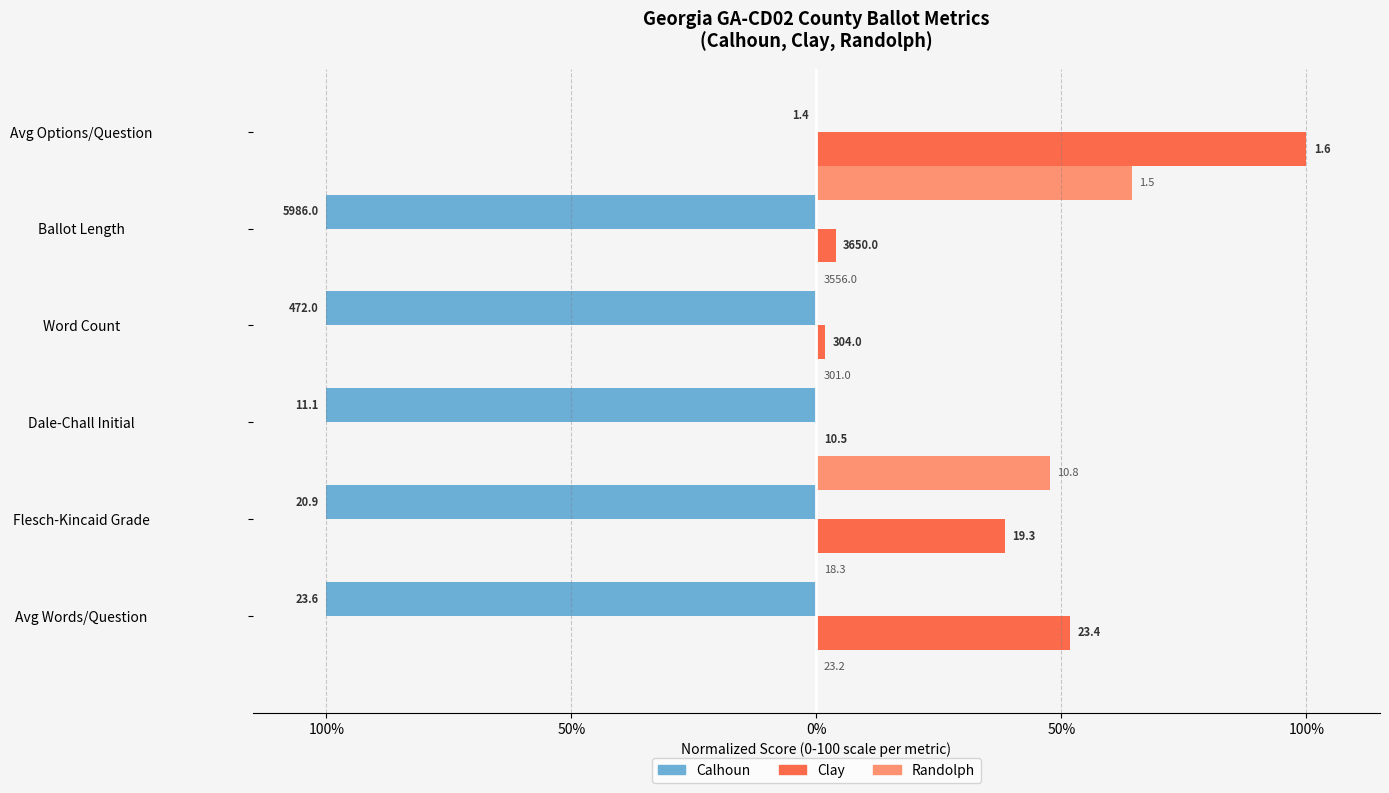

What are all the series names shown in the legend?

Calhoun, Clay, Randolph